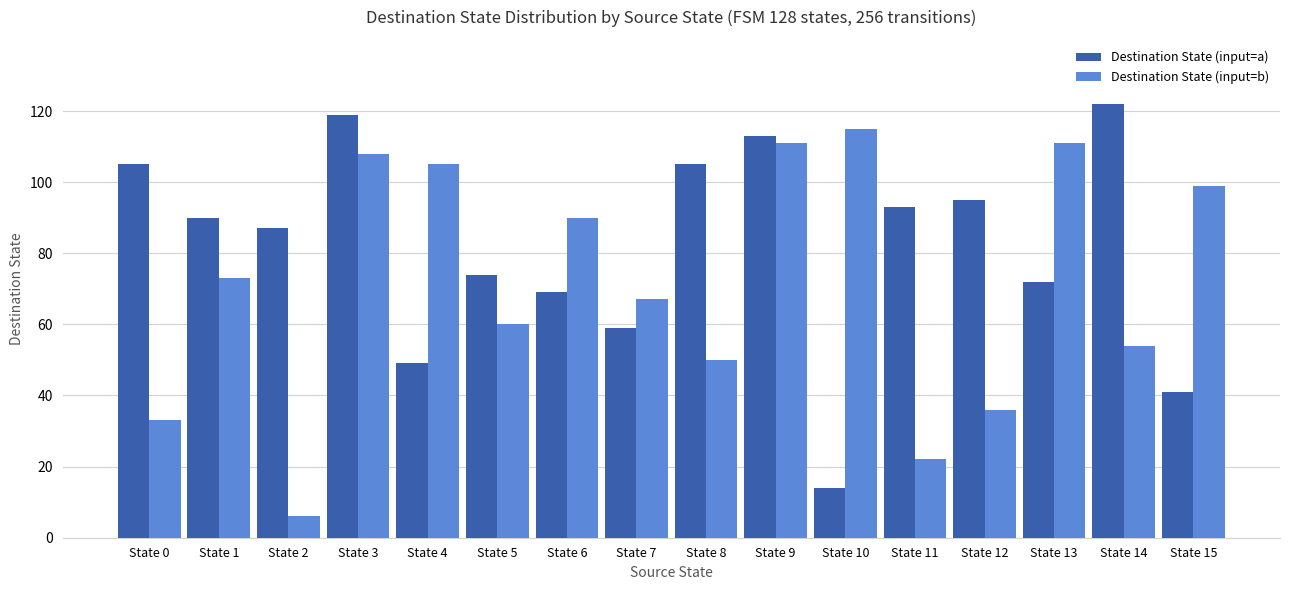

Reading right to left, transcribe all the data shown in this chart.

Destination State (input=a): 41	122	72	95	93	14	113	105	59	69	74	49	119	87	90	105
Destination State (input=b): 99	54	111	36	22	115	111	50	67	90	60	105	108	6	73	33